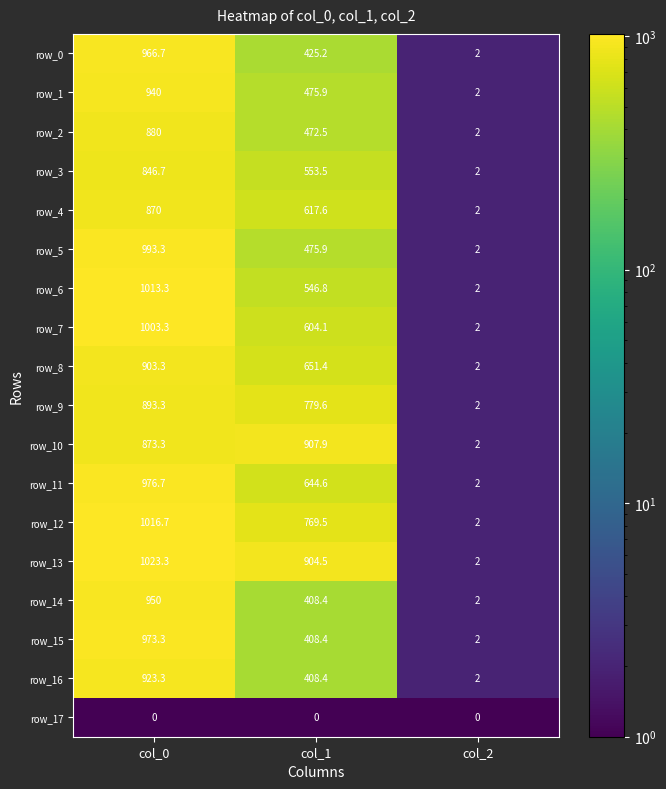

List the series in order of their peak value, lowest first.

row_17, row_3, row_4, row_2, row_9, row_8, row_10, row_16, row_1, row_14, row_0, row_15, row_11, row_5, row_7, row_6, row_12, row_13